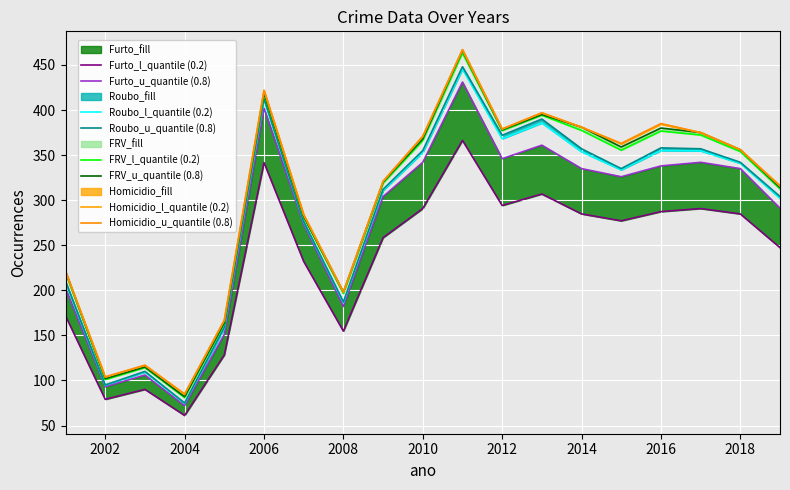

What is the average value of the Homicidio series?

2